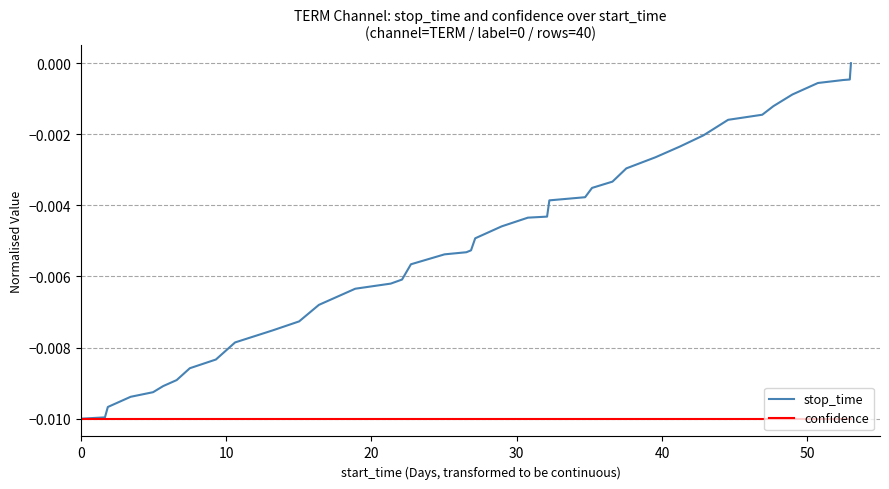

List the series in order of their overall mean, lowest first.

confidence, stop_time